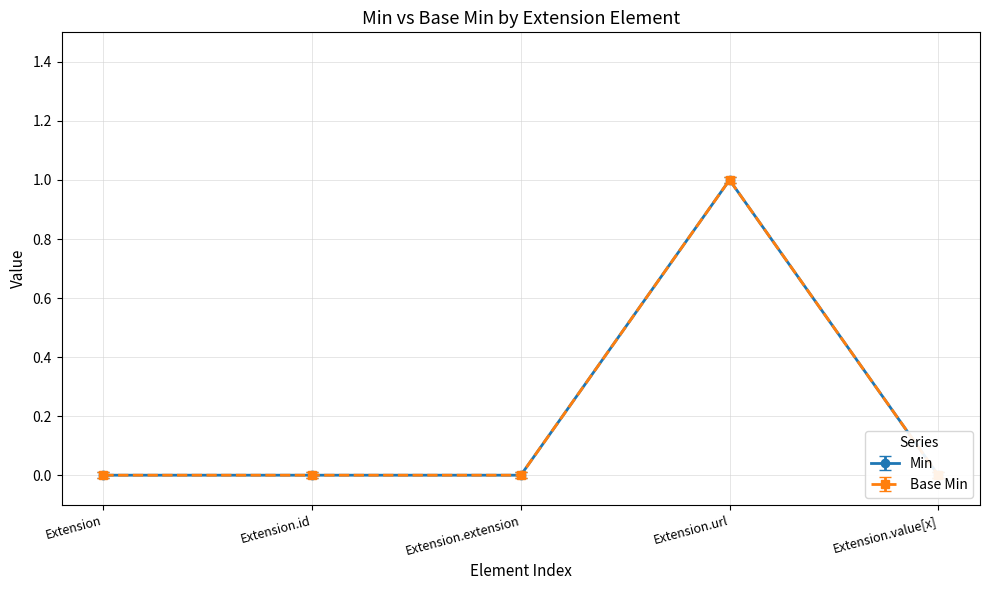

Which has a higher value, Extension.id or Extension.extension?

Extension.id